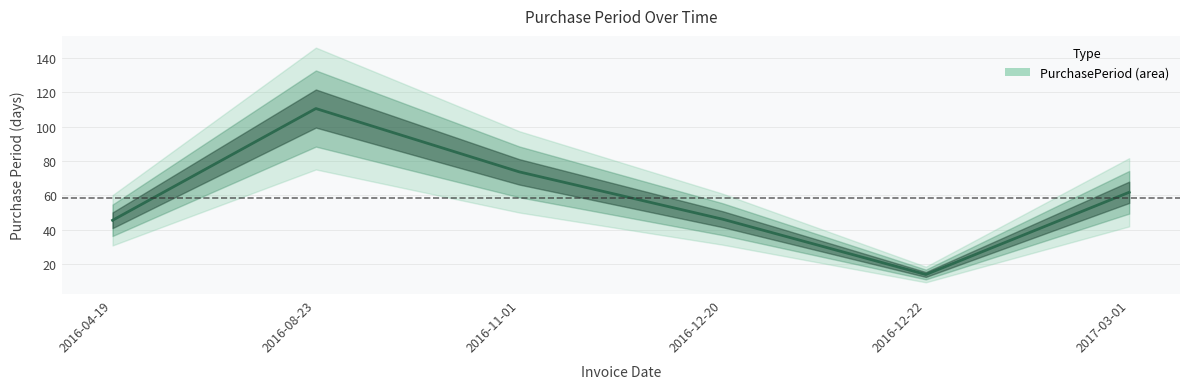

What position from the right is 2016-08-23?

5